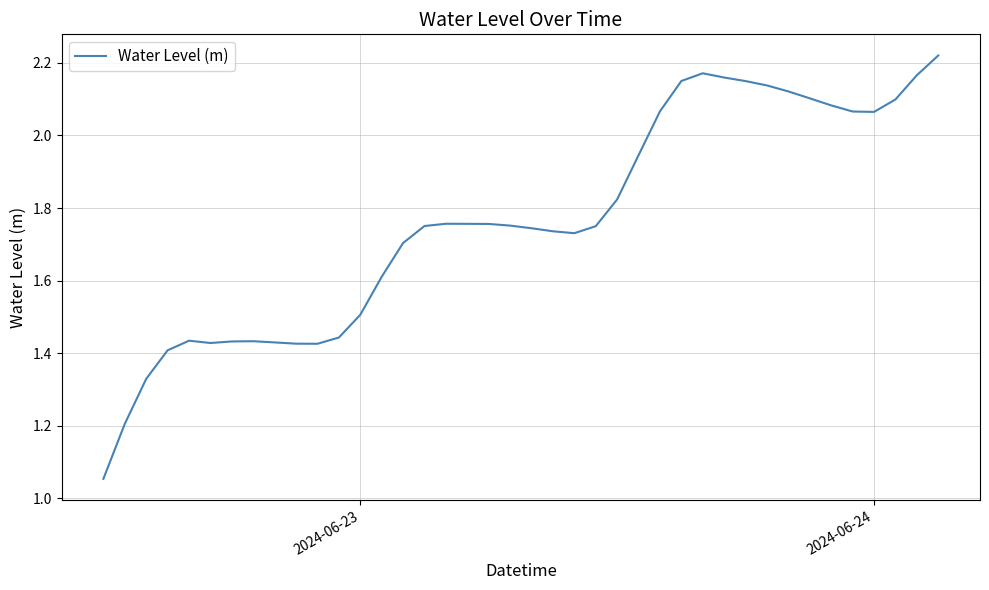

What is the difference between the maximum and minimum values?

1.2